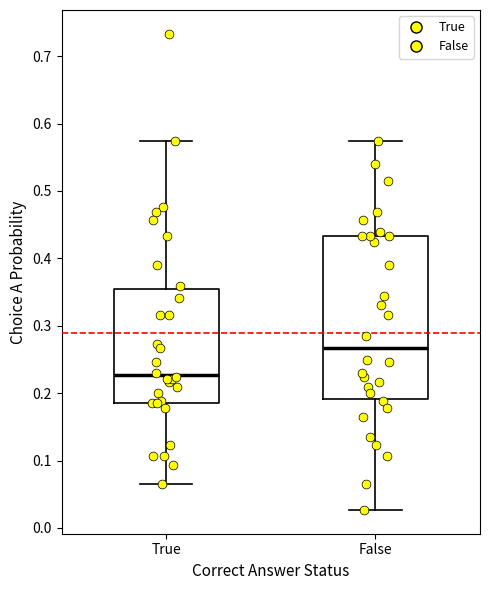

Which box's median line is the highest?

False